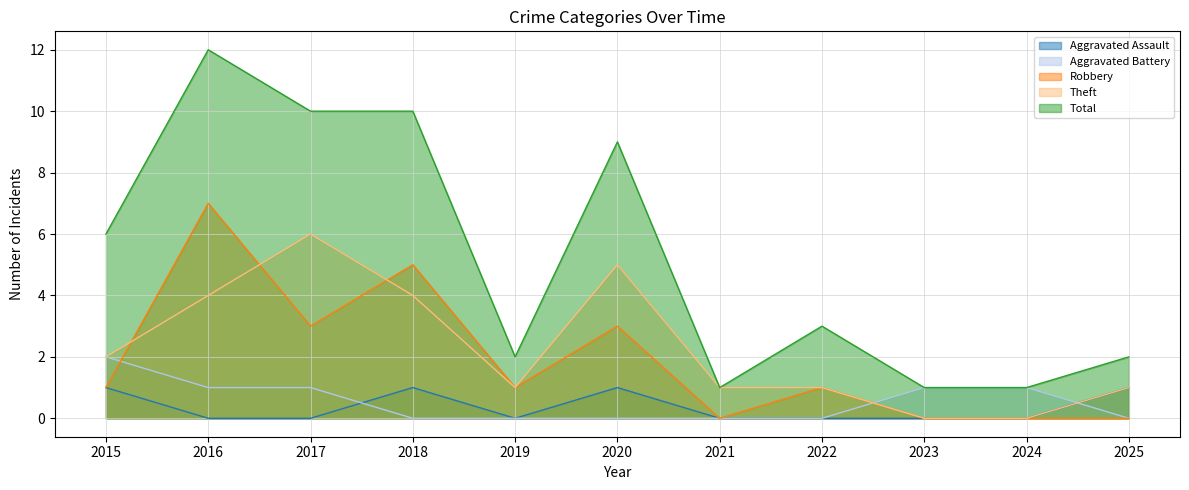

Is the value of Theft at 2021 greater than the value of Total at 2025?

No